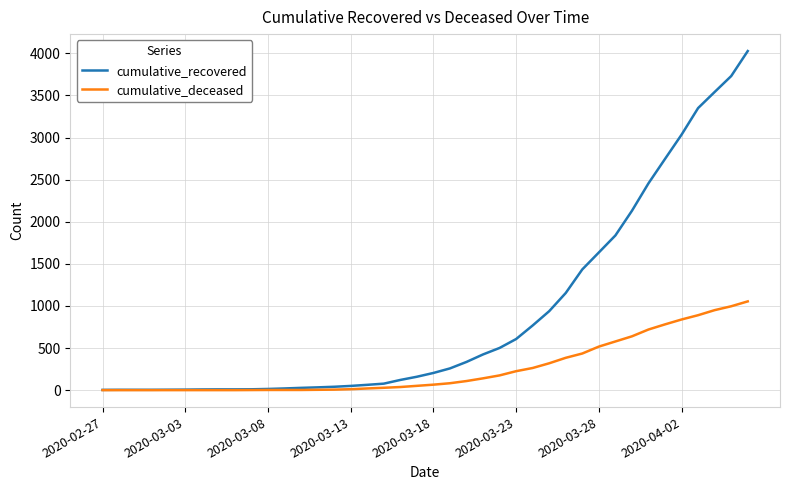

What is the highest value of the cumulative_recovered series?

4027